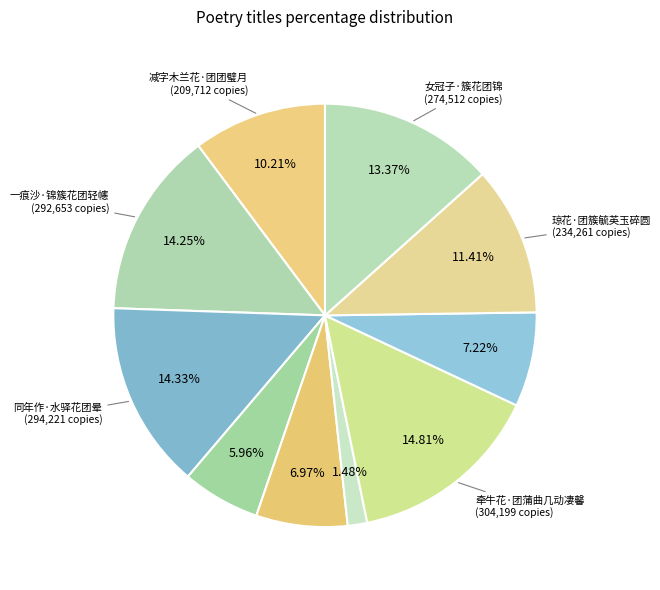

How many slices are in this pie chart?

10